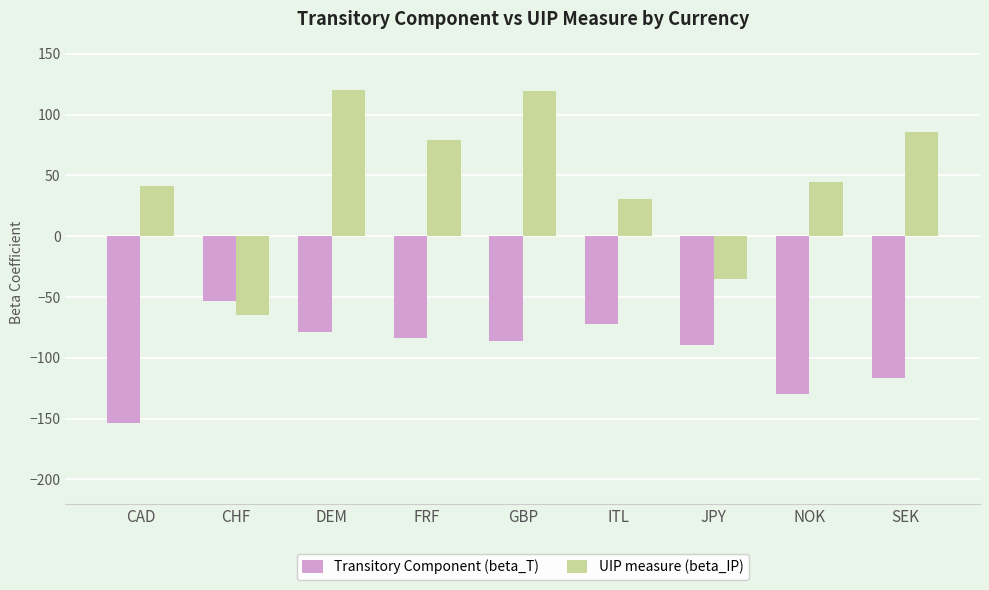

The Transitory Component (beta_T) series shows -129.7 at DEM. True or false?

False